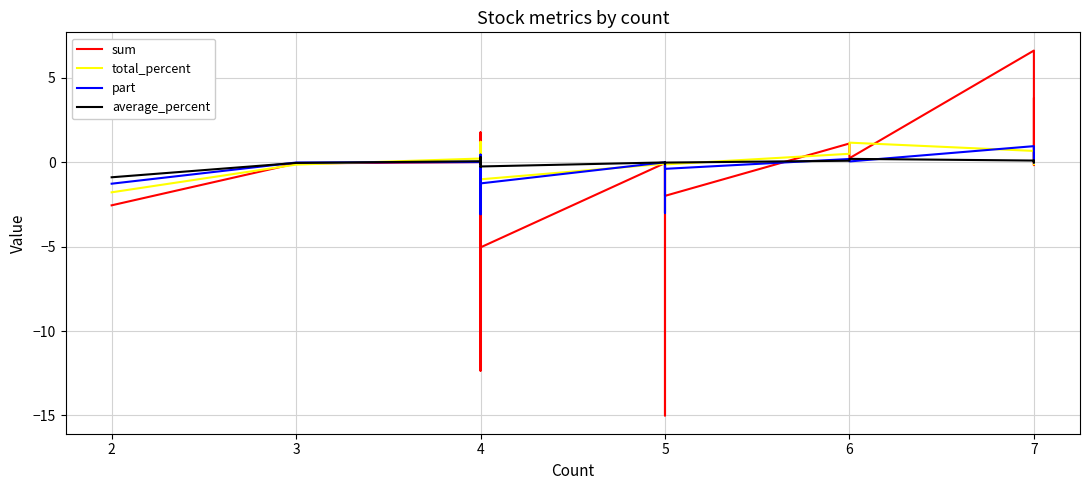

How many data points in sum are less than 0?

13